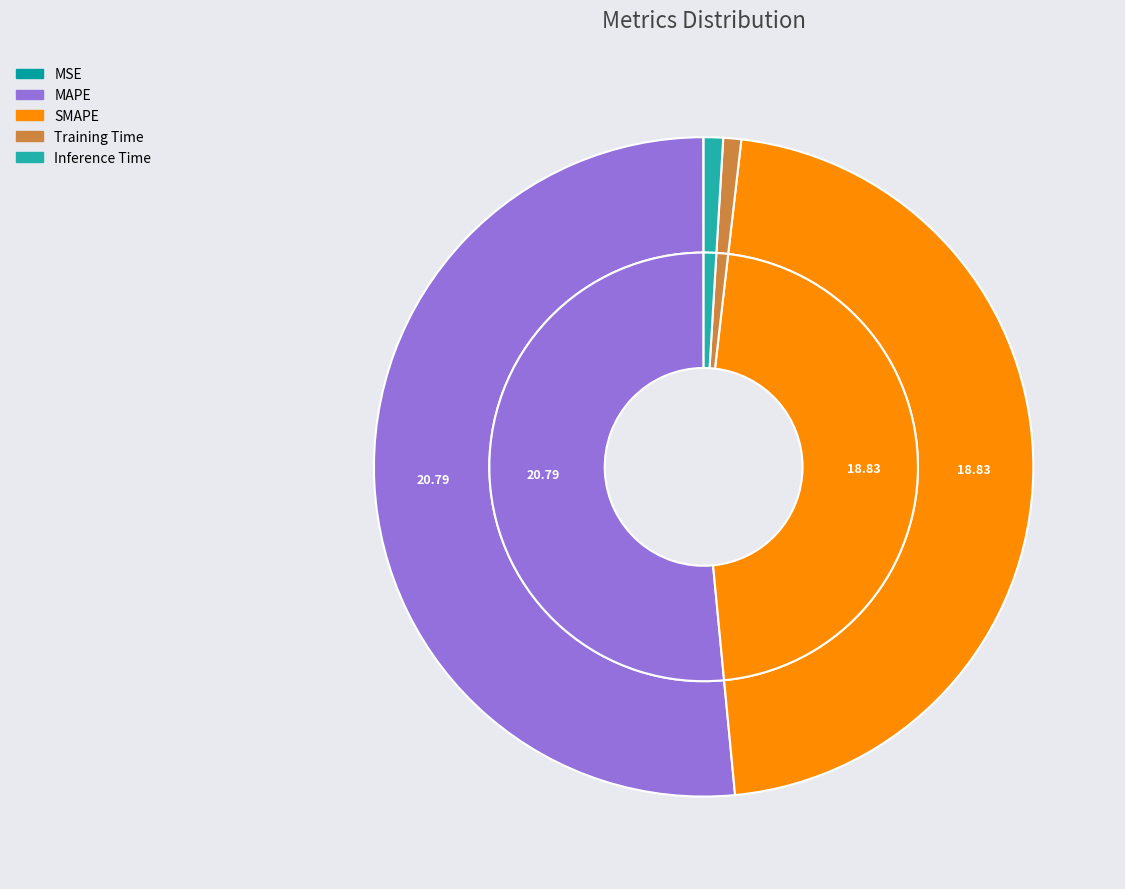

The MSE slice represents 0% of the pie. True or false?

True